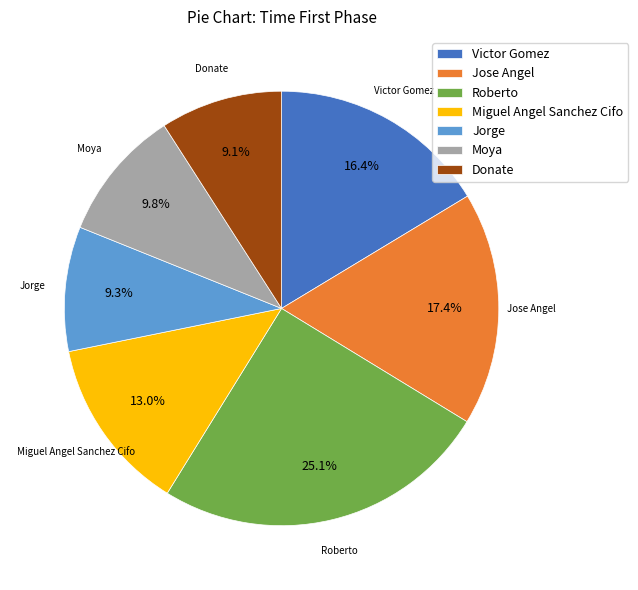

To the nearest percent, what is the average slice percentage?

14%